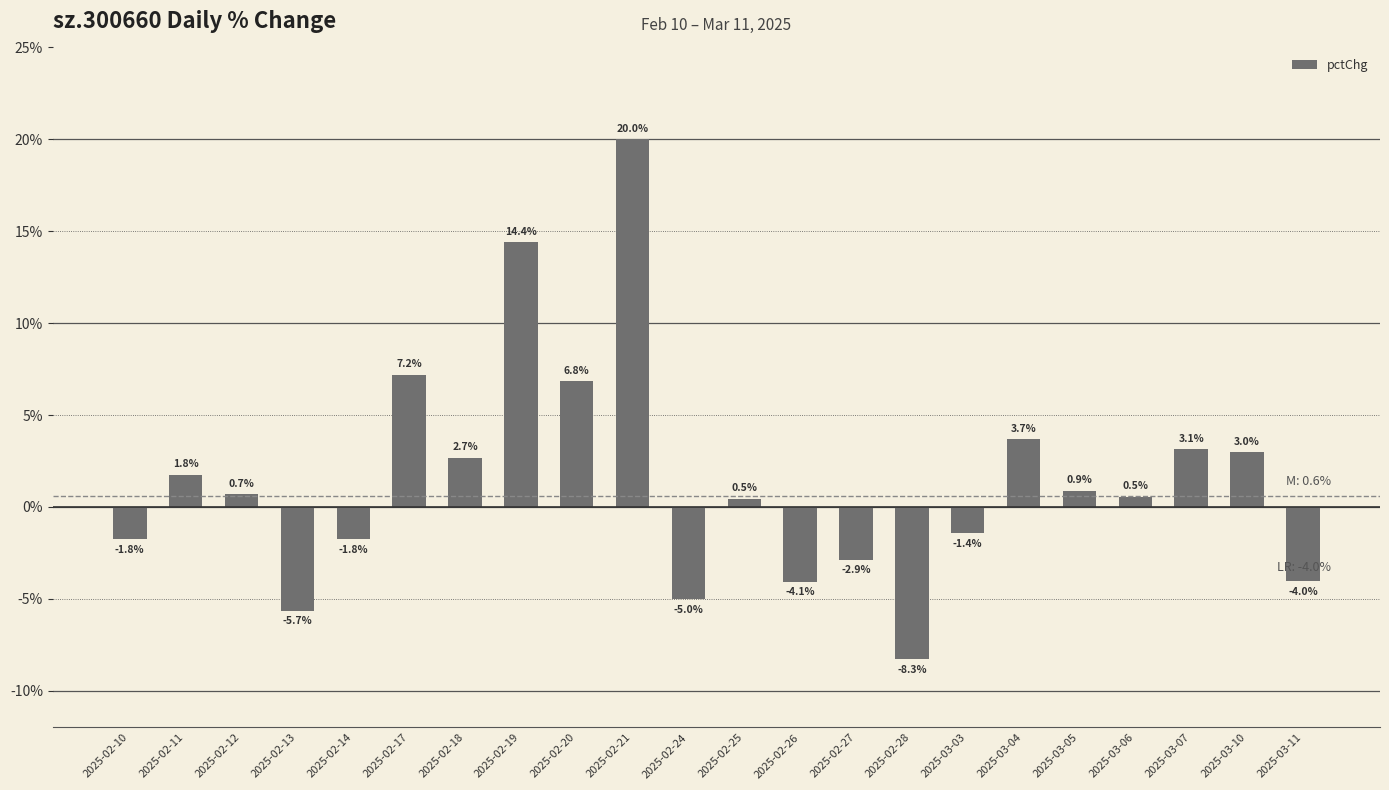

What is the difference between the values at 2025-03-06 and 2025-02-25?

0.1